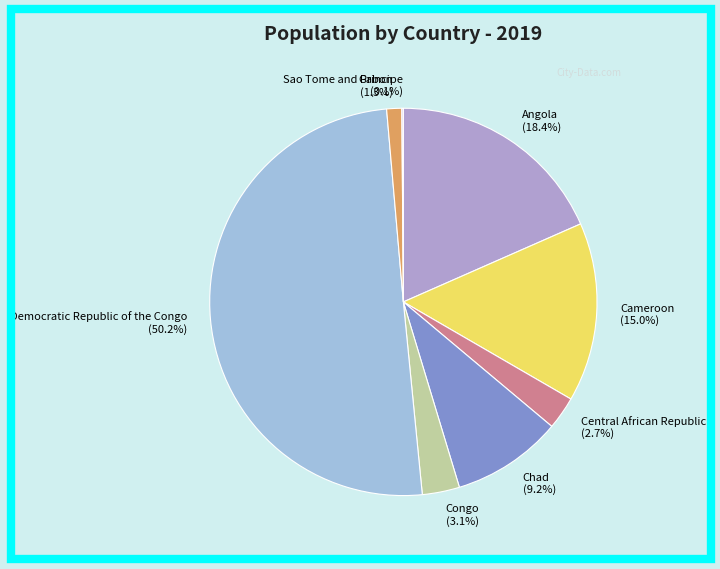

Which has a higher value, Cameroon (15.0%) or Chad (9.2%)?

Cameroon (15.0%)